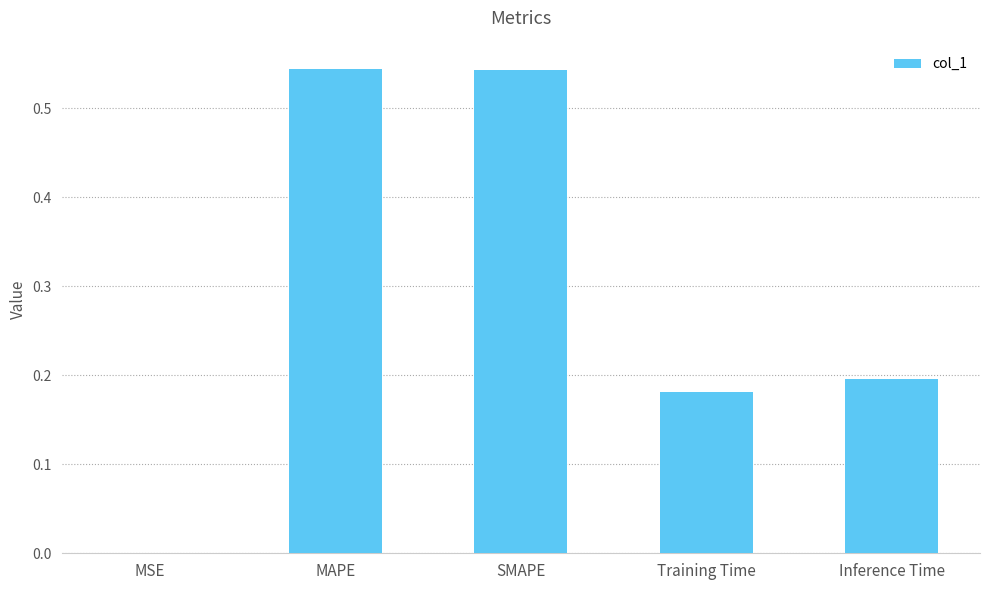

Does the chart contain stacked bars?

No